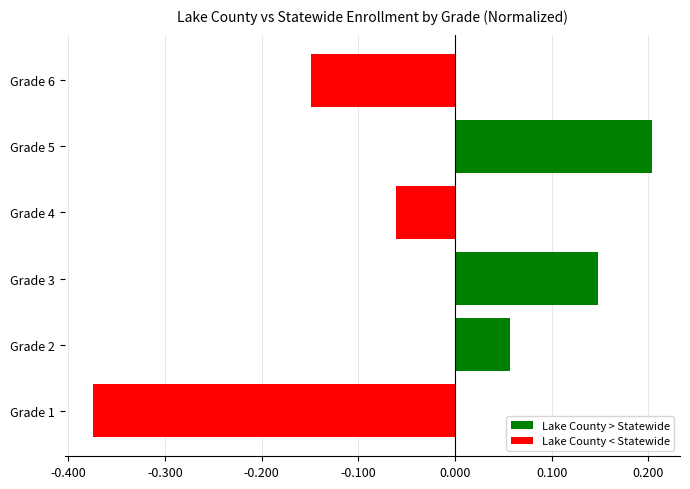

The chart shows a value of 0.0 at Grade 2. True or false?

False